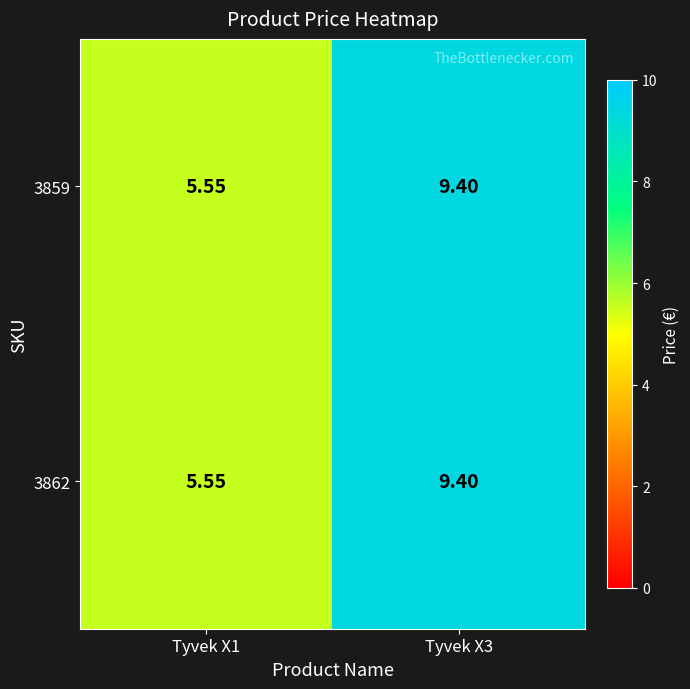

How many categories are shown in the chart?

2